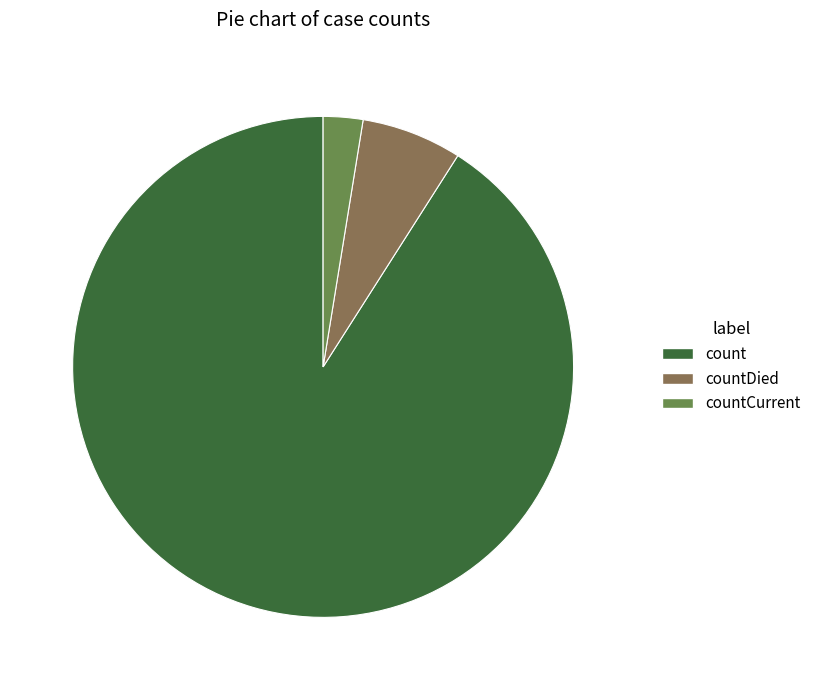

Approximately how many times larger is the value at countCurrent compared to countDied?

0.4